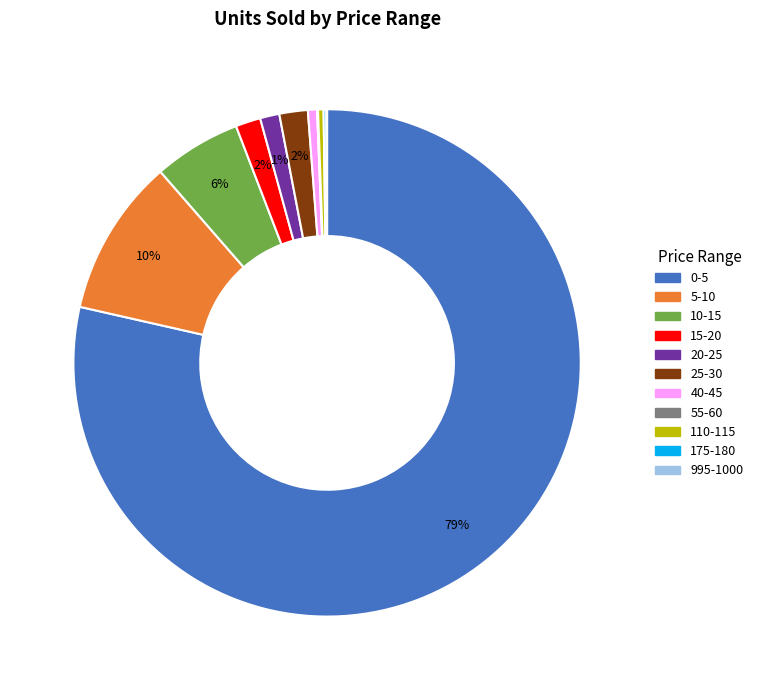

To the nearest percent, what portion does 25-30 represent?

2%